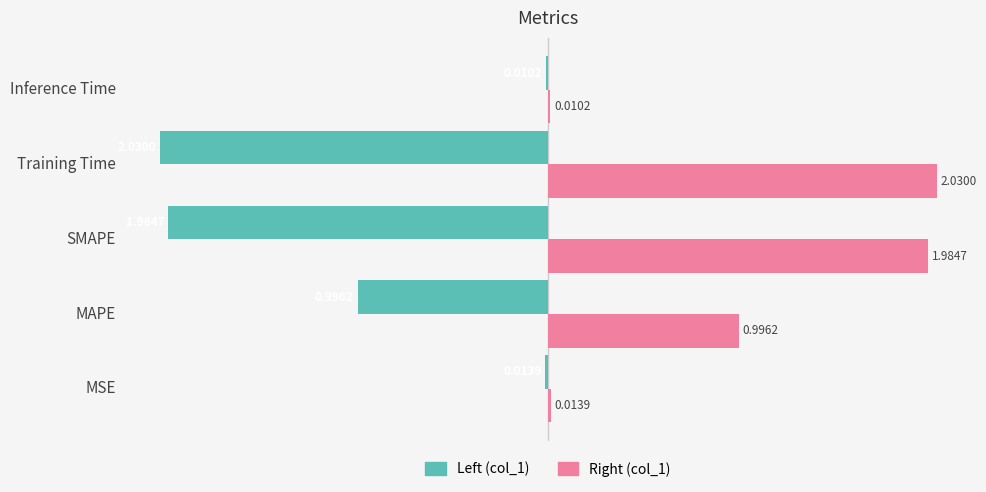

At which category does the chart reach its peak across all series?

Training Time